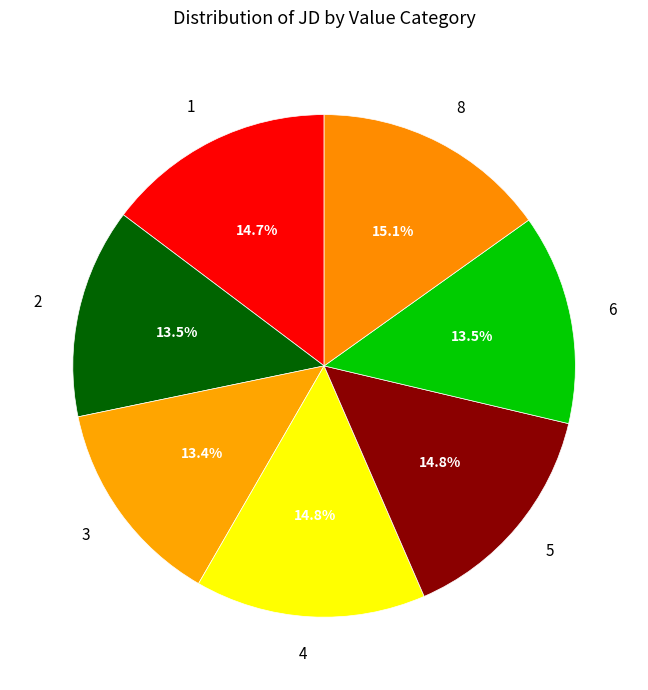

True or false: 3 accounts for 23% of the total.

False